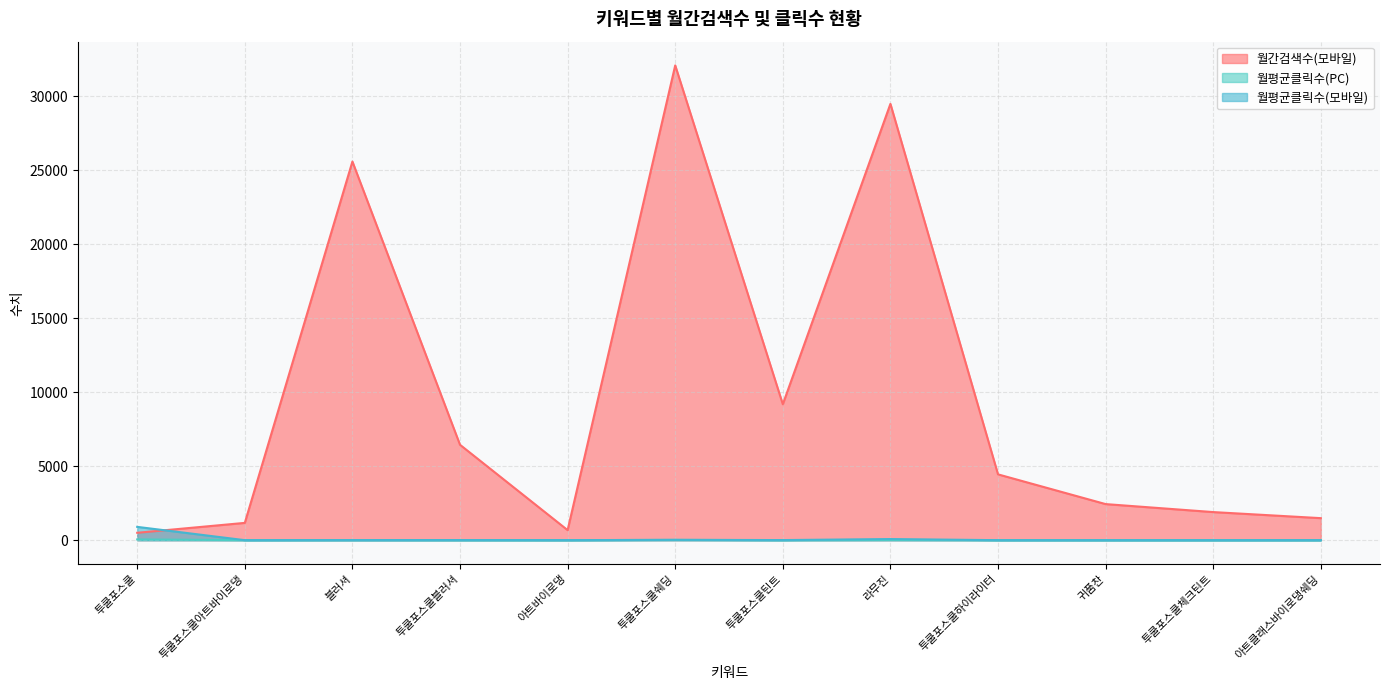

True or false: 월평균클릭수(PC) and 월간검색수(모바일) cross at least once.

False